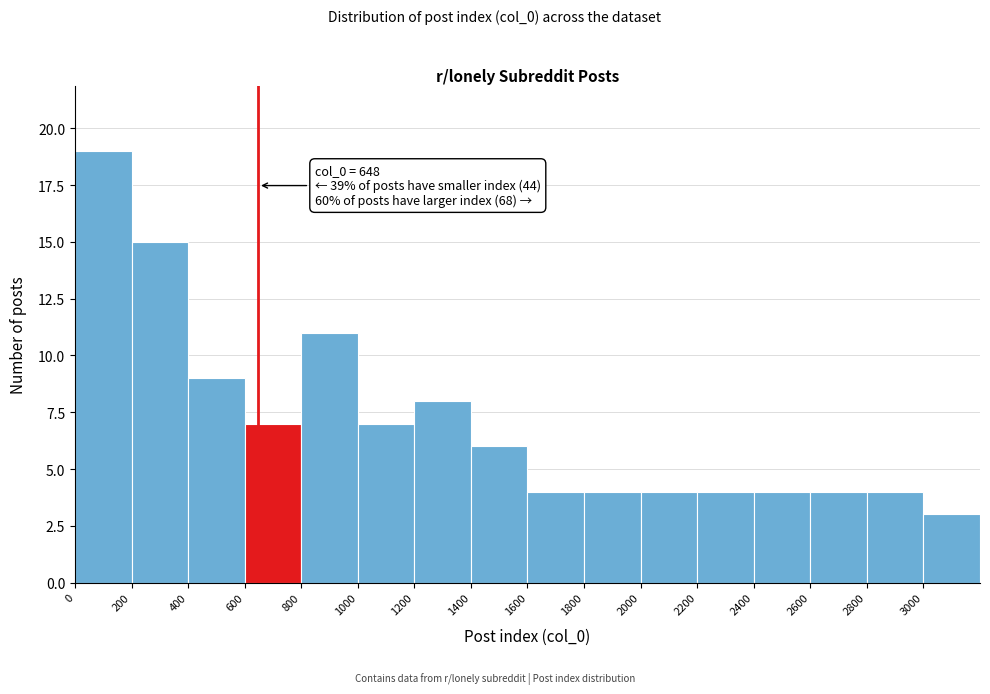

Which range on the x-axis has the tallest bar?

0 to 200